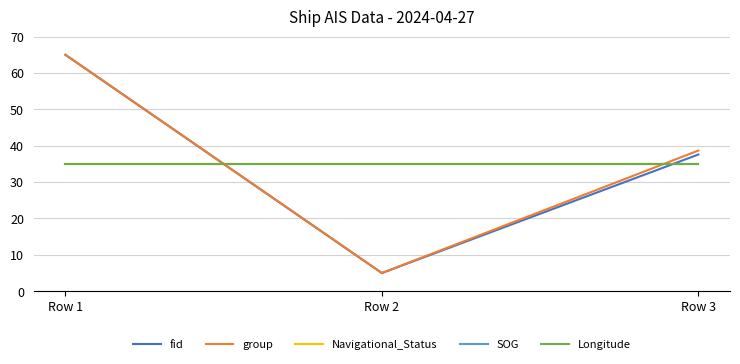

At which category does the chart reach its minimum across all series?

Row 2